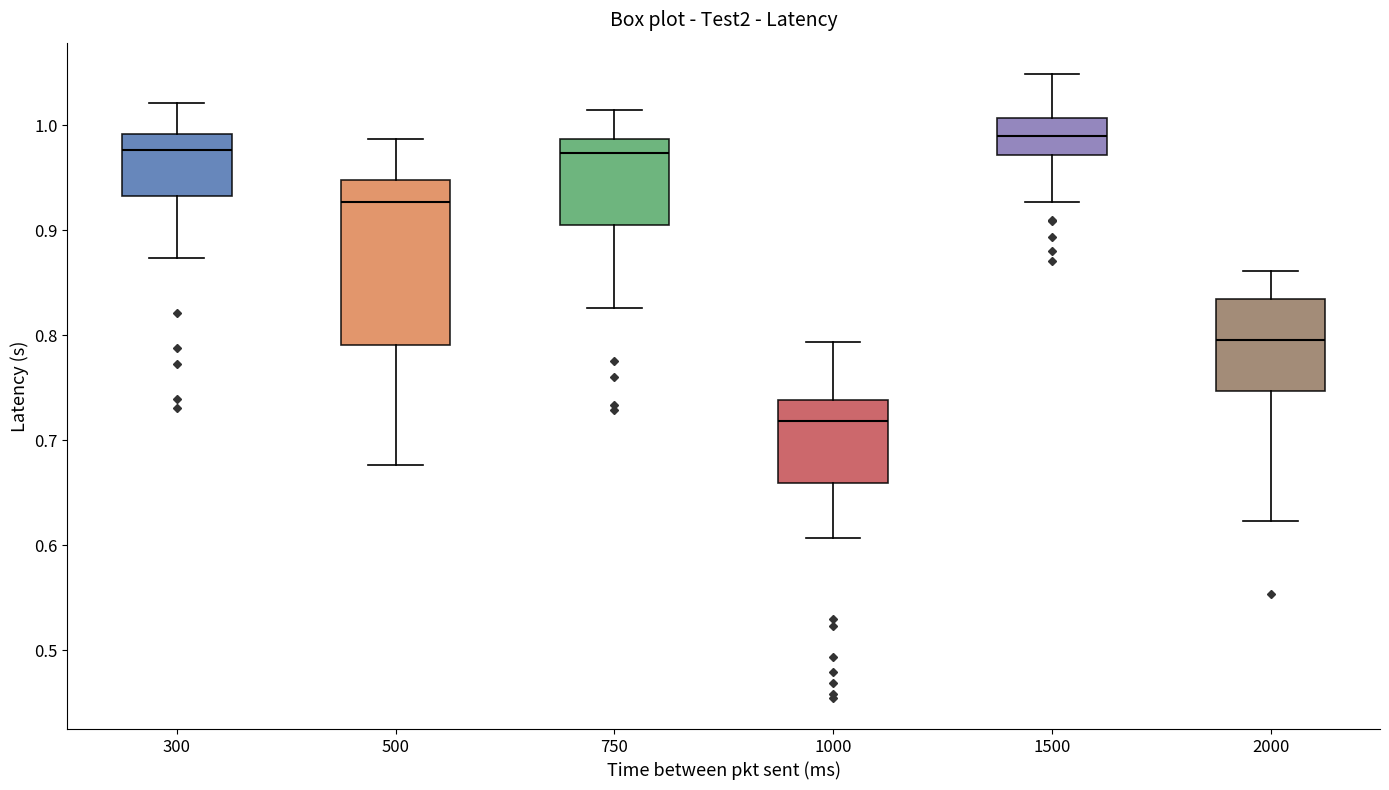

Reading left to right, read every box against the y-axis: the position of its median line, the range the box covers, and the ends of its whiskers. The values are not printed on the chart, so give them approximately, as read against the axis.

300: median 0.98, box 0.93 to 0.99, whiskers 0.87 to 1.02
500: median 0.93, box 0.79 to 0.95, whiskers 0.68 to 0.99
750: median 0.97, box 0.90 to 0.99, whiskers 0.83 to 1.01
1000: median 0.72, box 0.66 to 0.74, whiskers 0.61 to 0.79
1500: median 0.99, box 0.97 to 1.01, whiskers 0.93 to 1.05
2000: median 0.80, box 0.75 to 0.83, whiskers 0.62 to 0.86